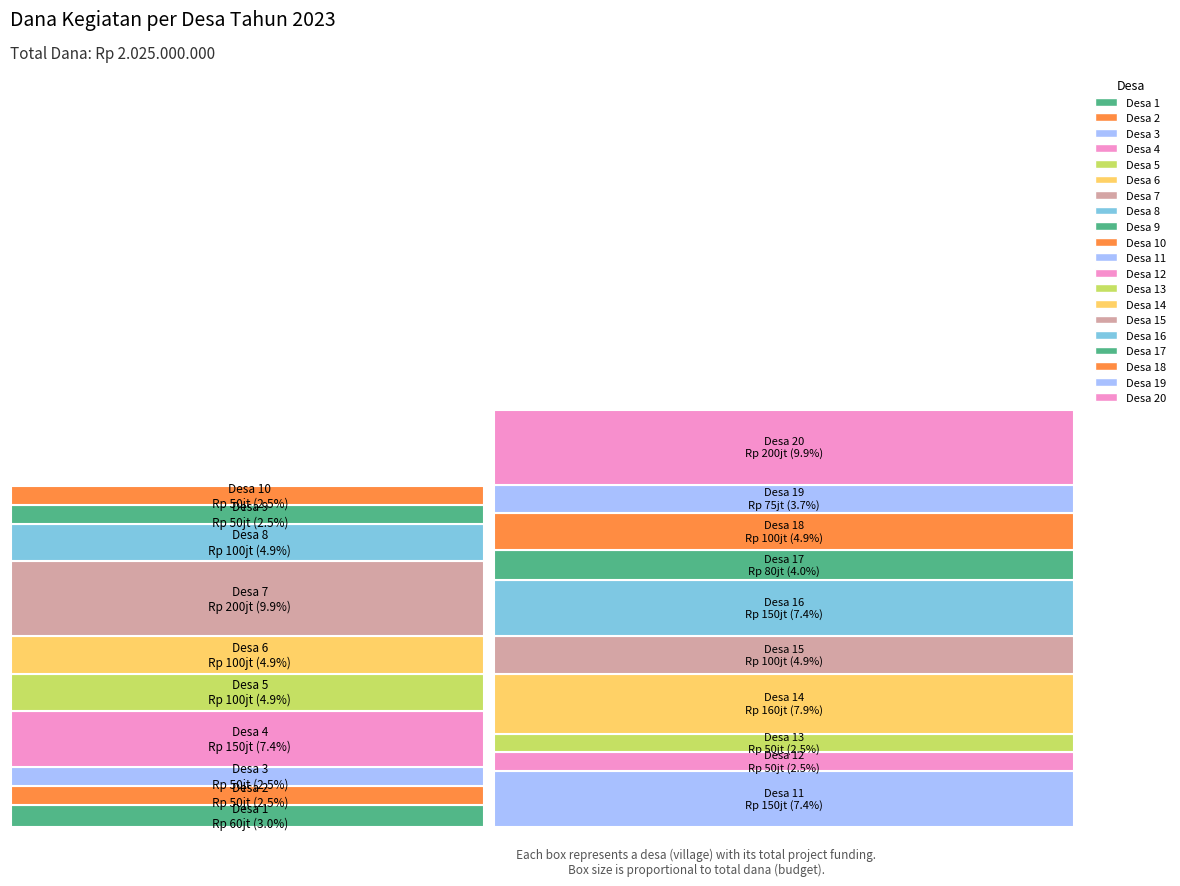

Reading right to left, list all the values displayed in this chart.

200000000	75000000	100000000	80000000	150000000	100000000	160000000	50000000	50000000	150000000	50000000	50000000	100000000	200000000	100000000	100000000	150000000	50000000	50000000	60000000